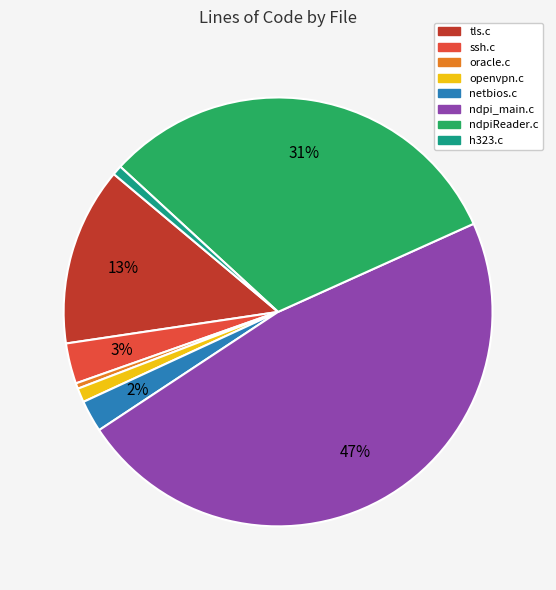

The ndpiReader.c slice represents 41% of the pie. True or false?

False